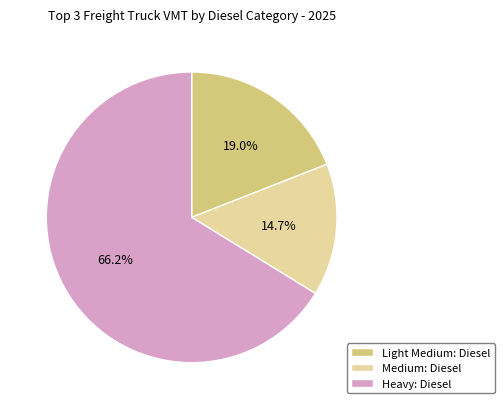

Count the number of slices in the pie.

3